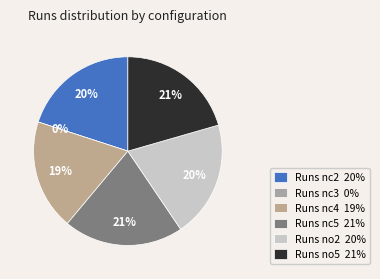

What percentage is the Runs nc4 slice, to the nearest percent?

19%